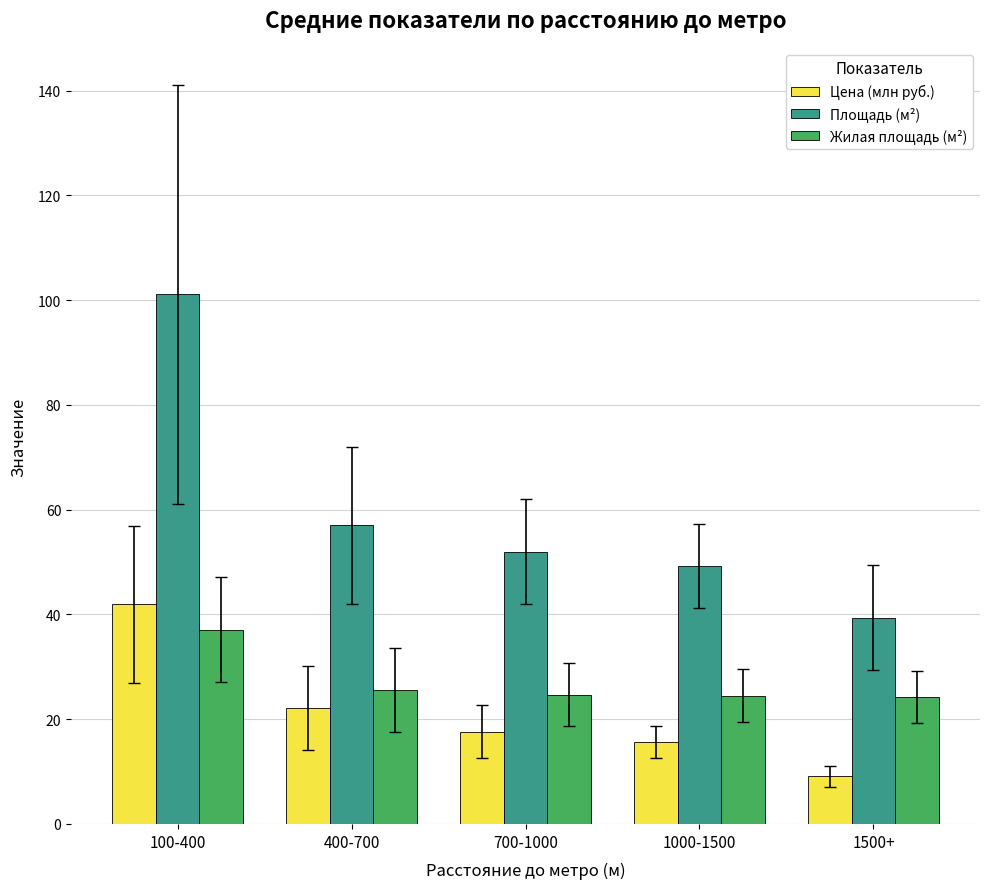

The Цена (млн руб.) series shows 10.6 at 400-700. True or false?

False